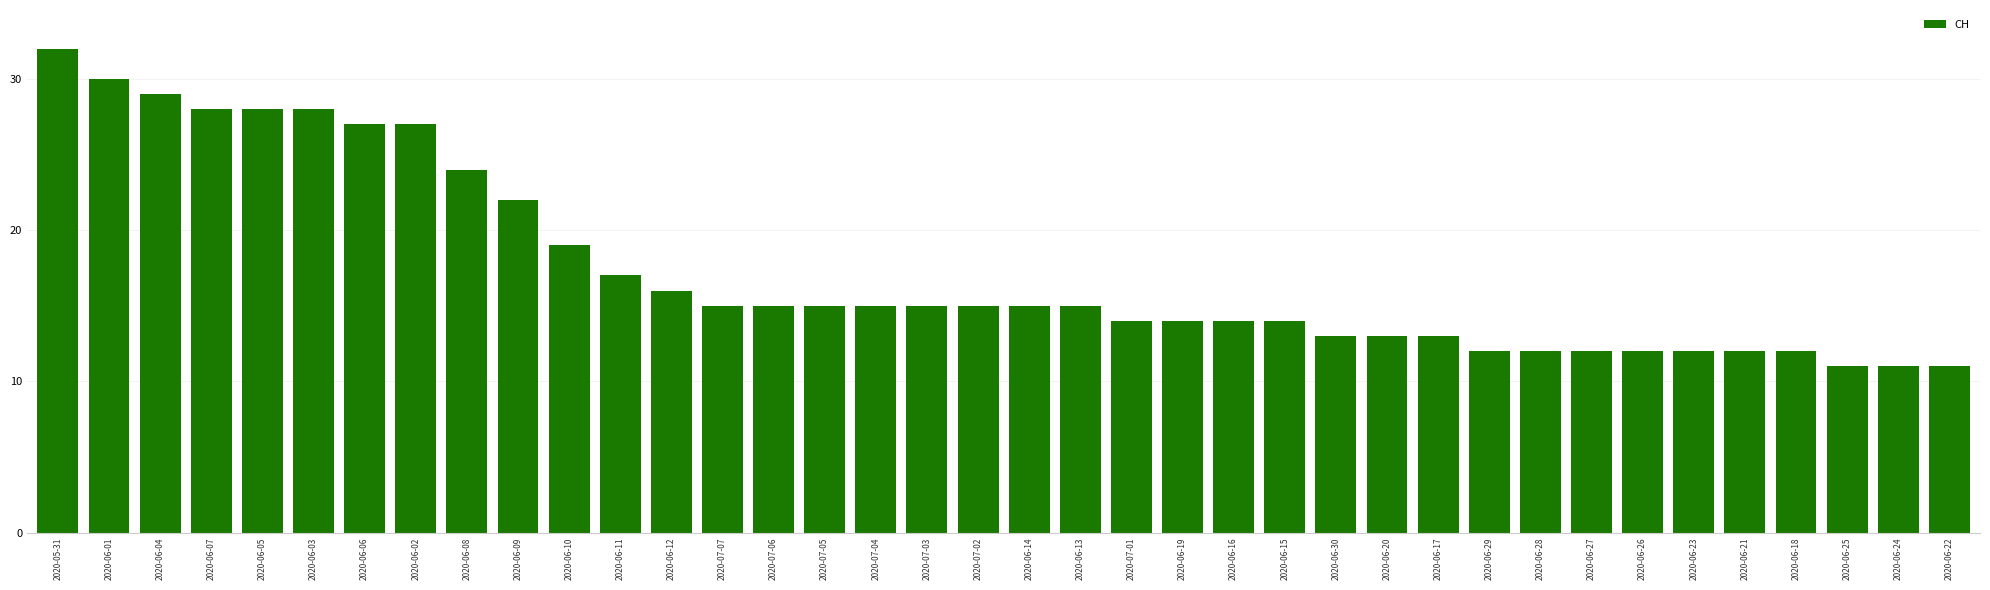

What is the label of the 17th bar from the right?

2020-07-01